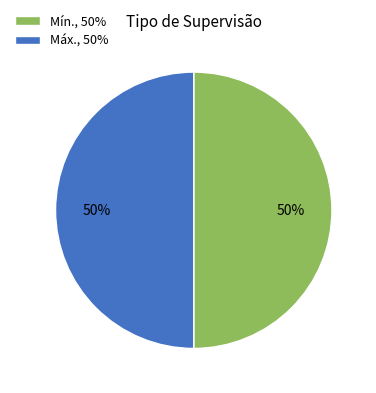

To the nearest percent, what is the average slice percentage?

50%